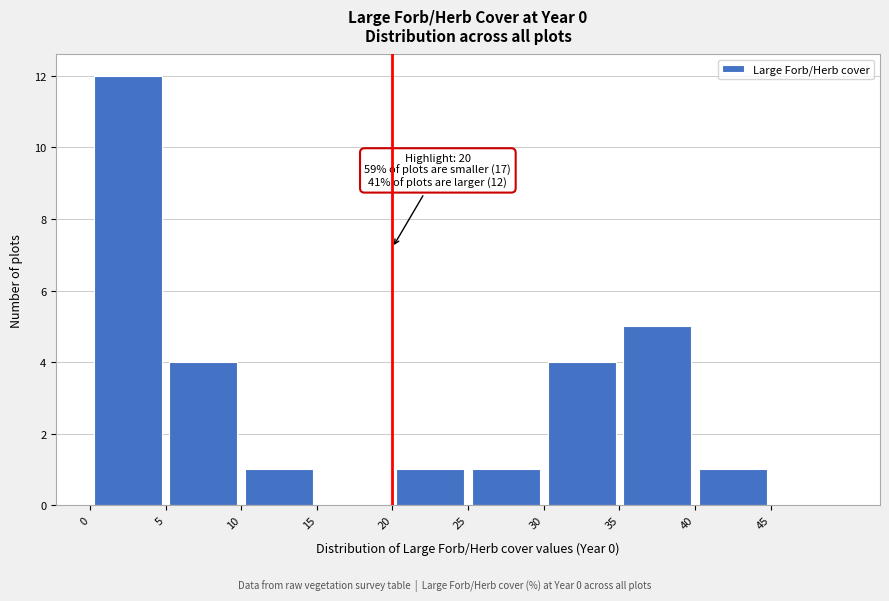

Over which range of the x-axis is the bar tallest?

0 to 5